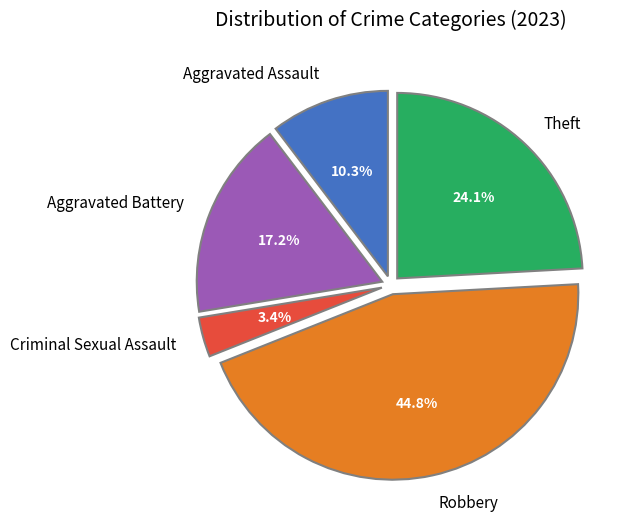

Do Aggravated Assault and Robbery together represent more than half of the pie?

Yes